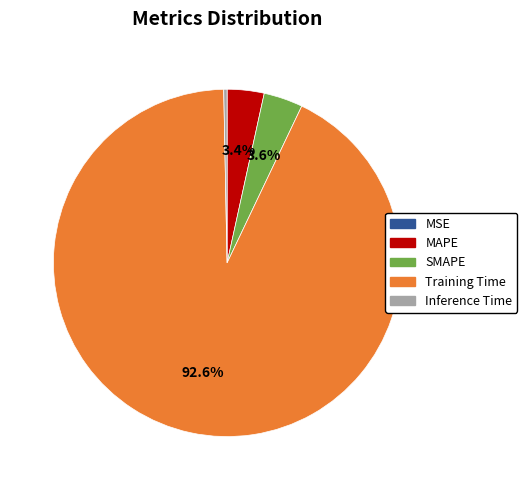

Is there a majority slice in this chart?

Yes